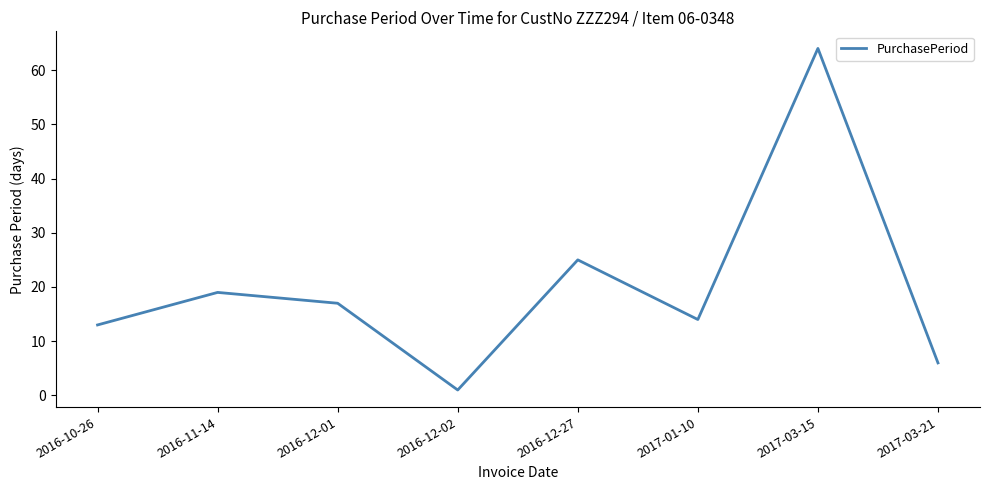

At which label does the data first exceed 17?

2016-11-14